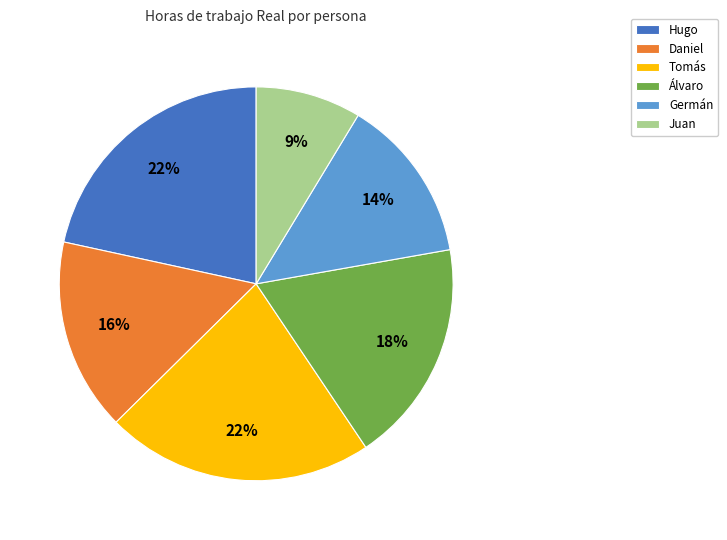

True or false: Juan accounts for 9% of the total.

True